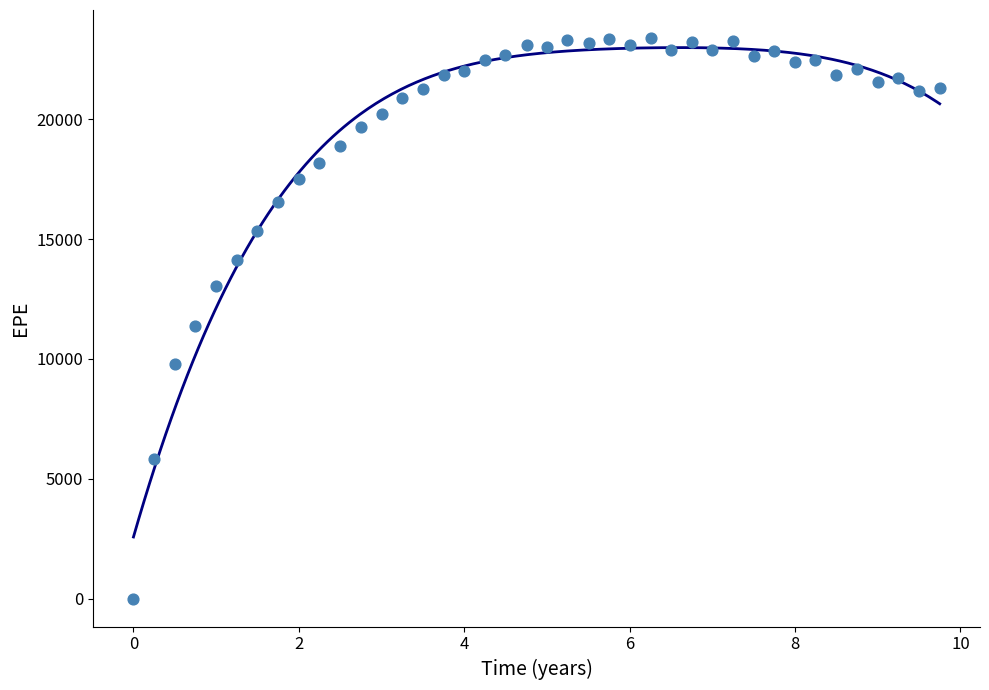

What Y value in the scatter plot is closest to 11699?

11370.1